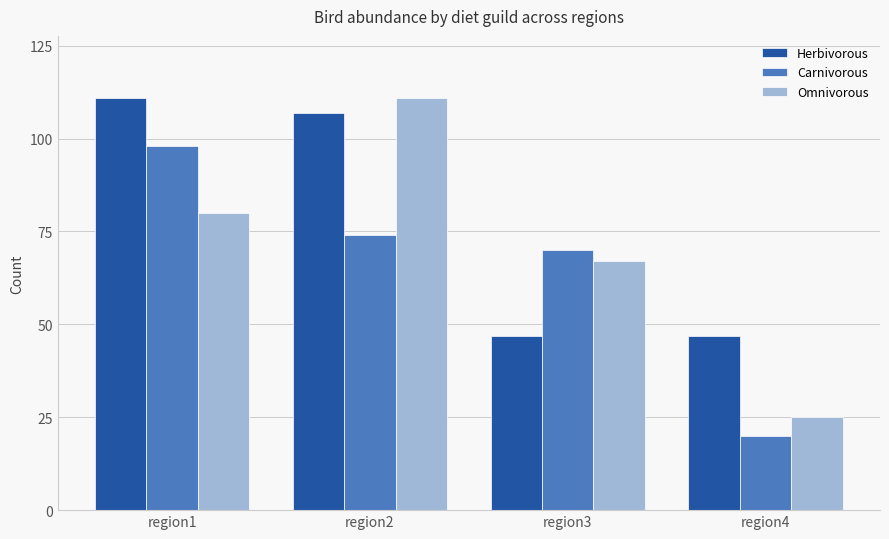

Reading left to right, transcribe all the data shown in this chart.

Herbivorous: 111	107	47	47
Carnivorous: 98	74	70	20
Omnivorous: 80	111	67	25